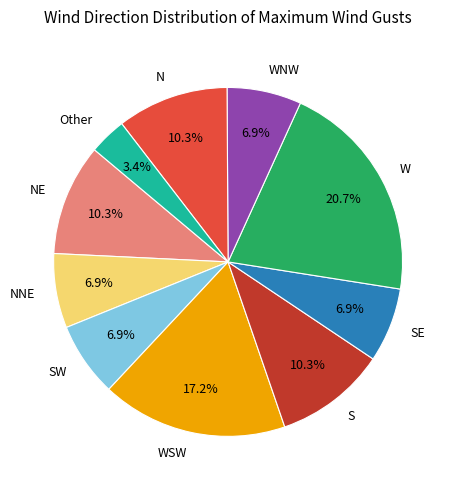

Does any single category account for the majority?

No